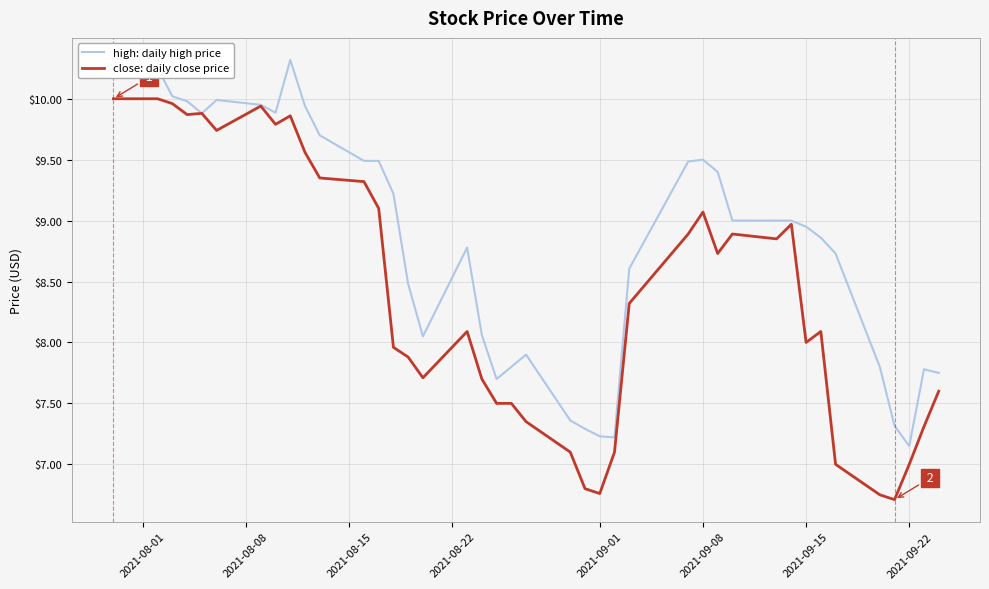

Which series has the largest total across all categories?

high: daily high price